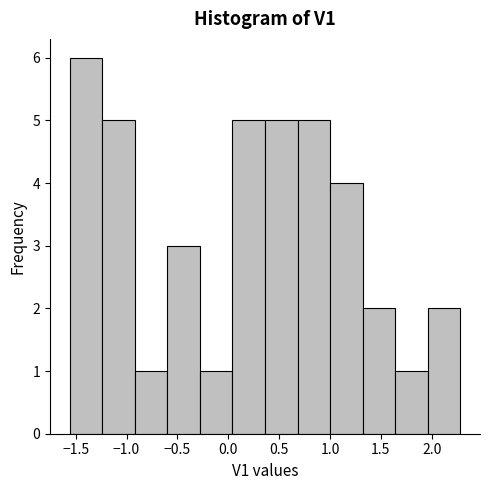

Reading left to right, transcribe this chart: for each bar, give the range it covers on the x-axis and its height. Neither the bar edges nor the heights are printed on the chart, so give them approximately, as read against the axes.

-1.55 to -1.25: 6
-1.25 to -0.90: 5
-0.90 to -0.60: 1
-0.60 to -0.30: 3
-0.30 to 0.05: 1
0.05 to 0.35: 5
0.35 to 0.70: 5
0.70 to 1.00: 5
1.00 to 1.30: 4
1.30 to 1.65: 2
1.65 to 1.95: 1
1.95 to 2.30: 2